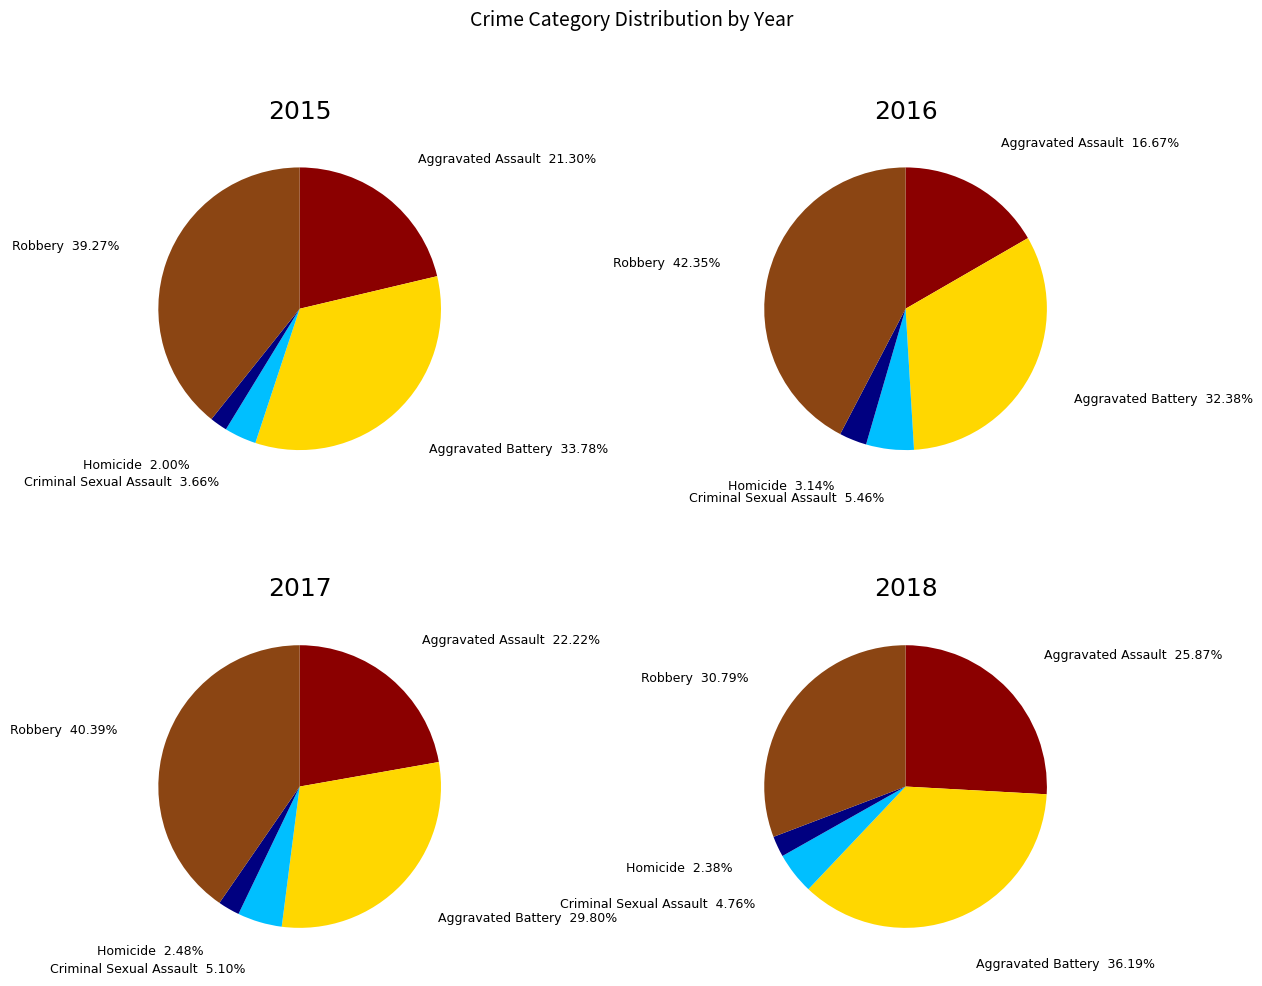

Is Criminal Sexual Assault the majority of the pie?

No